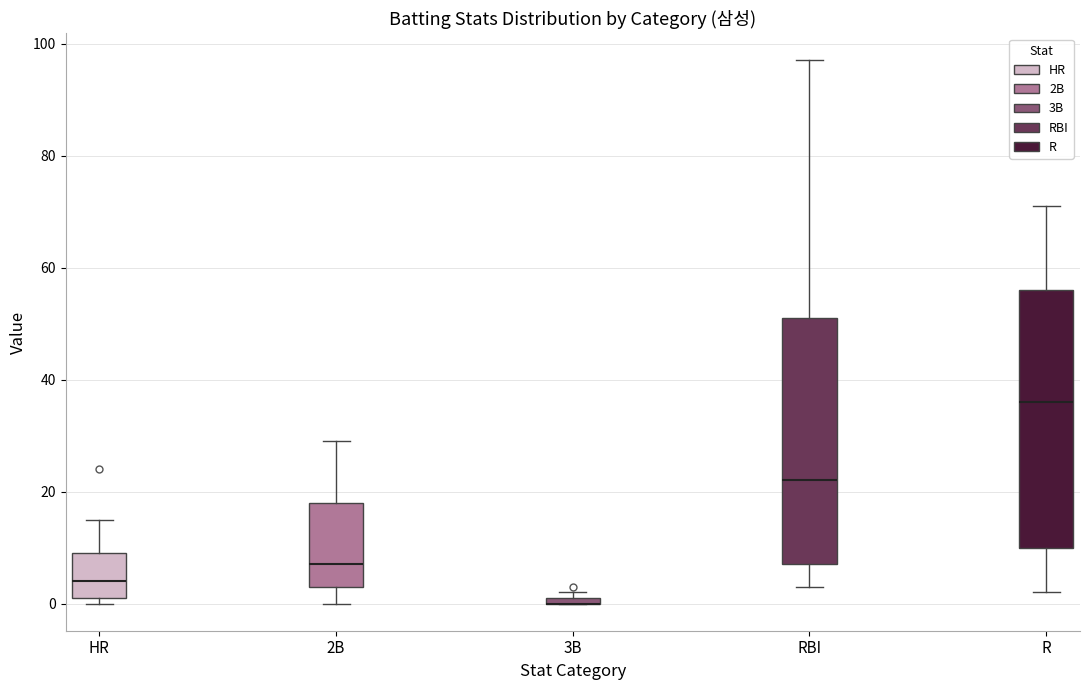

Where does the median line of the box for RBI sit on the y-axis? The values are not printed on the chart, so give them approximately, as read against the axis.

22